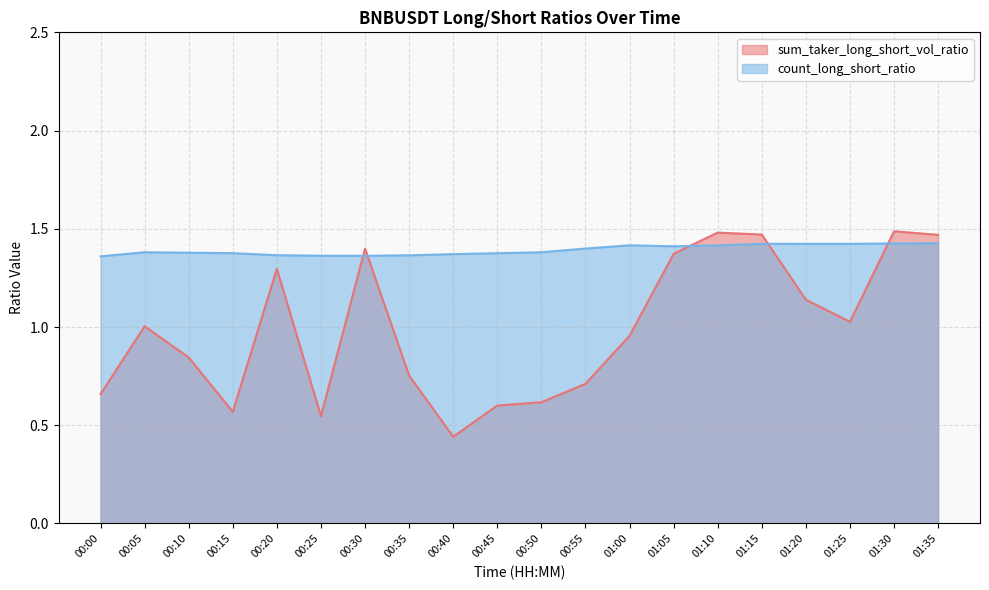

What is the sum of all count_long_short_ratio values?

27.8